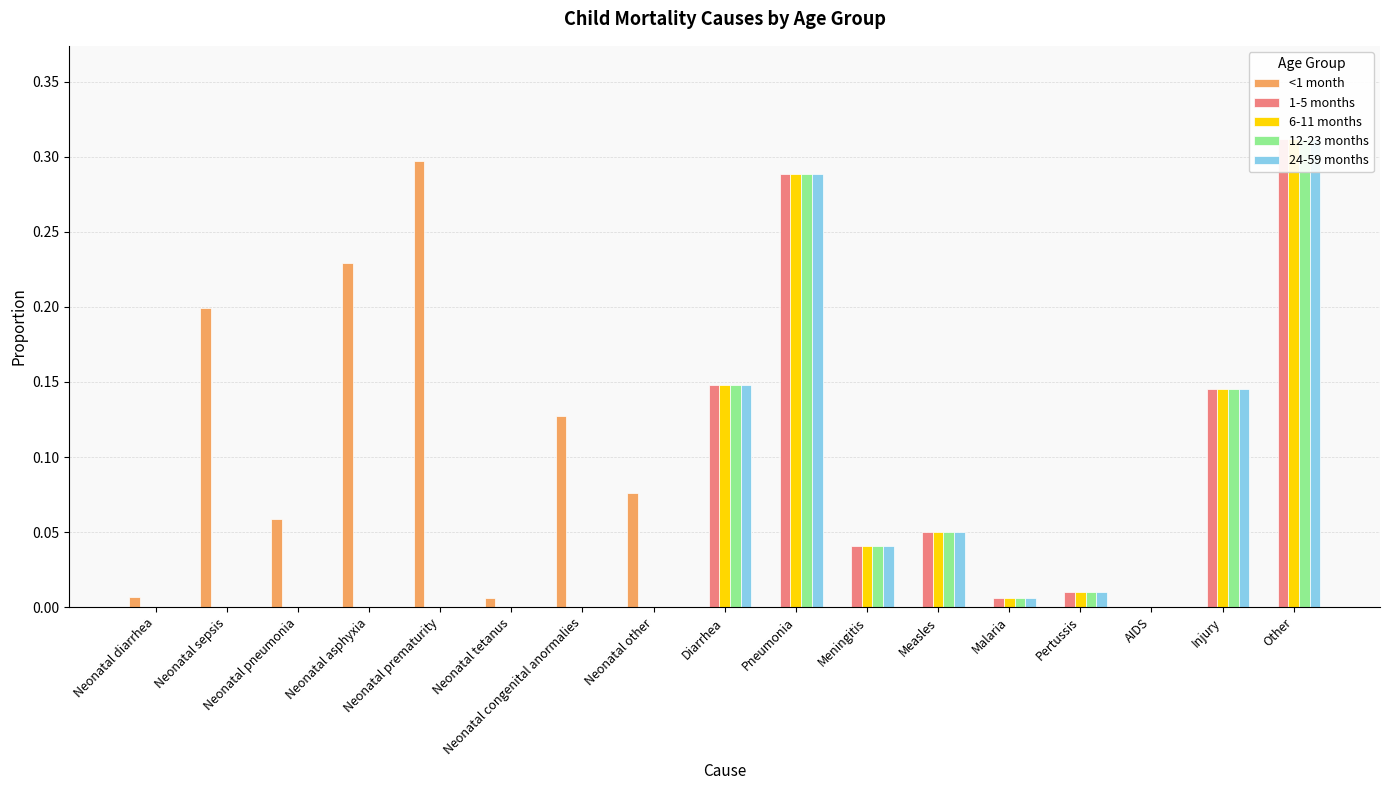

What is the maximum value for 12-23 months?

0.3